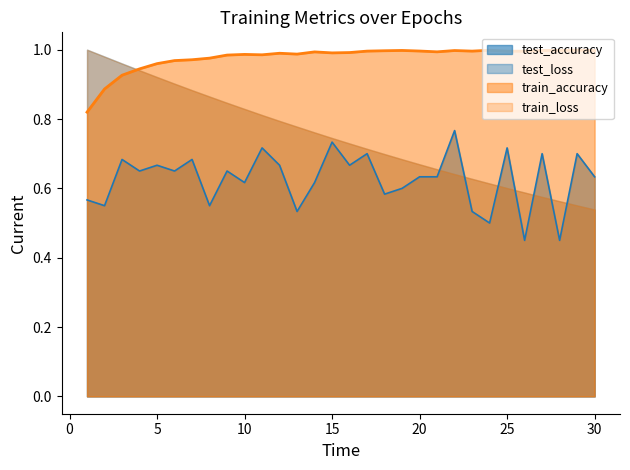

Which label corresponds to the smallest value in the chart?

26